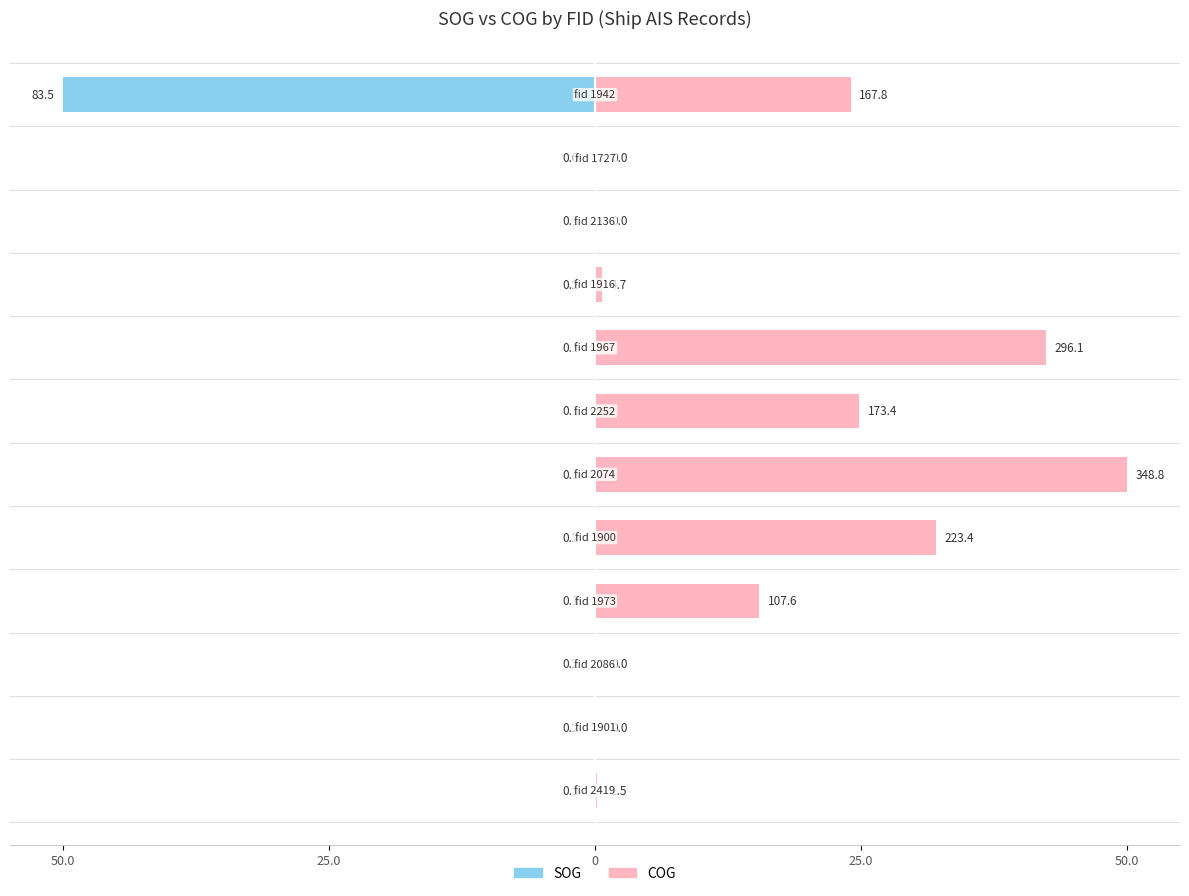

How many series are shown in this chart?

2